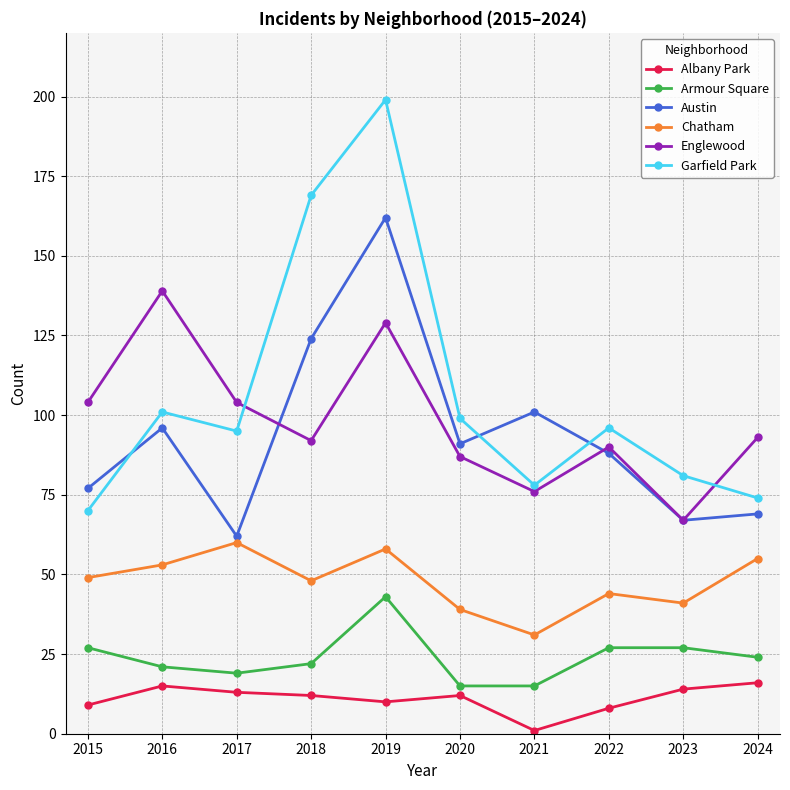

The value of Armour Square at 2023 is 27. True or false?

True